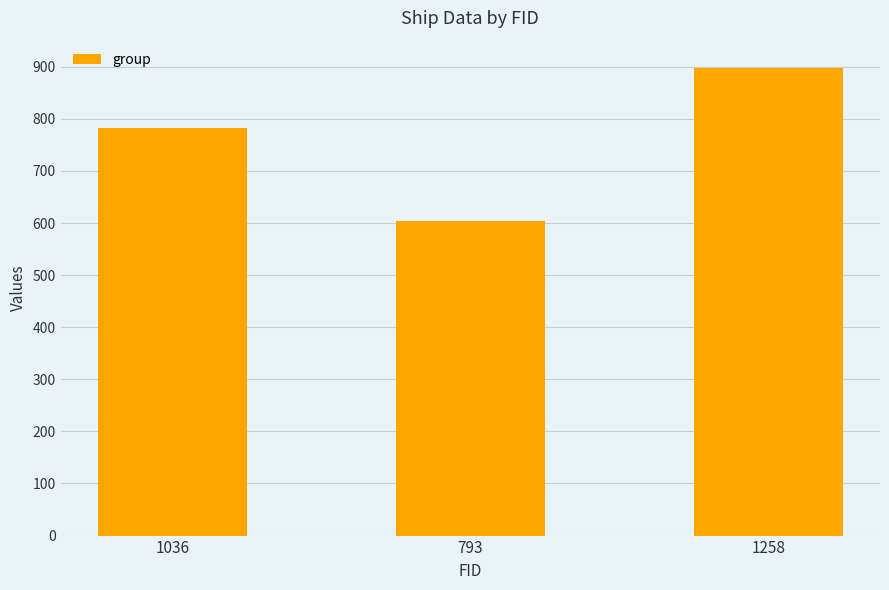

Rank the categories by value from lowest to highest.

793, 1036, 1258